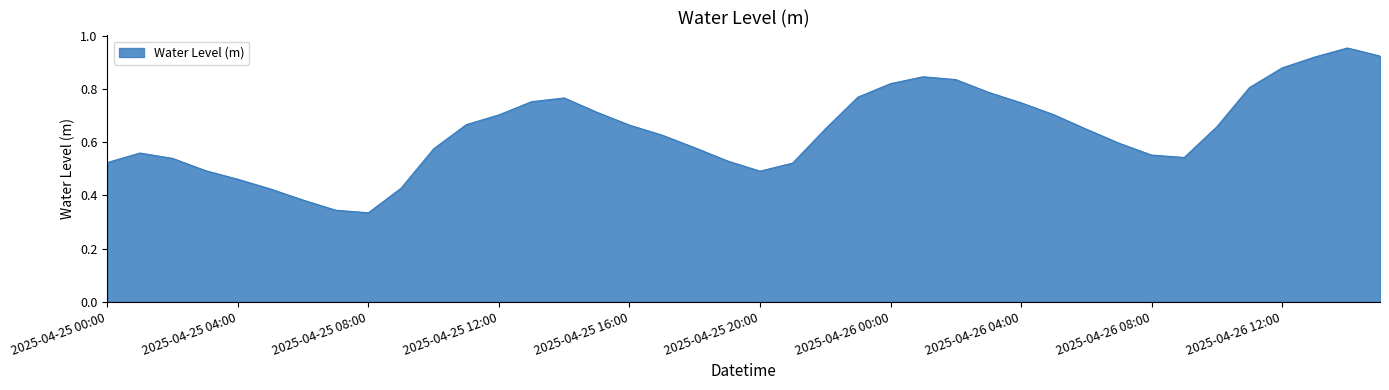

Reading left to right, transcribe all the data shown in this chart.

0.5	0.6	0.5	0.5	0.5	0.4	0.4	0.3	0.3	0.4	0.6	0.7	0.7	0.8	0.8	0.7	0.7	0.6	0.6	0.5	0.5	0.5	0.7	0.8	0.8	0.8	0.8	0.8	0.7	0.7	0.6	0.6	0.6	0.5	0.7	0.8	0.9	0.9	1.0	0.9